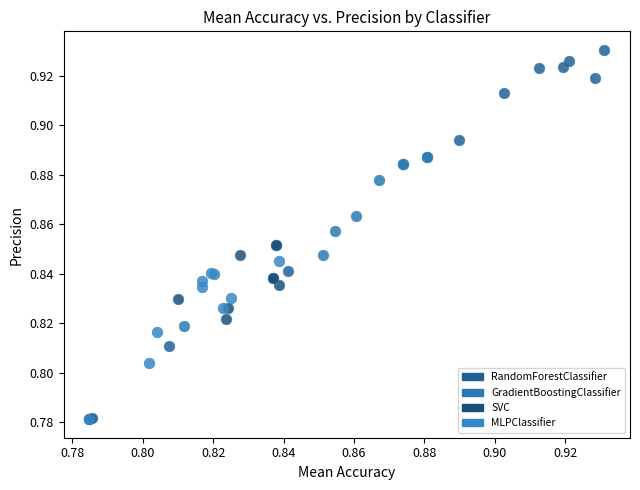

Which series has the largest Y range (max minus min)?

RandomForestClassifier